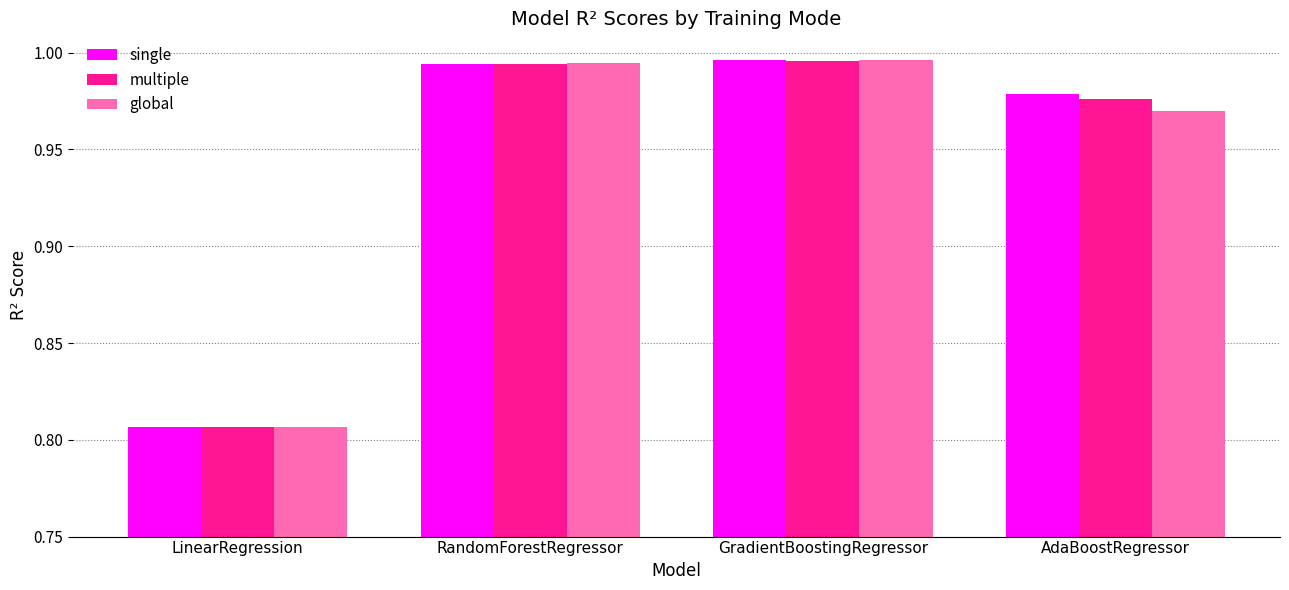

Between LinearRegression and AdaBoostRegressor, which series saw the biggest shift?

single